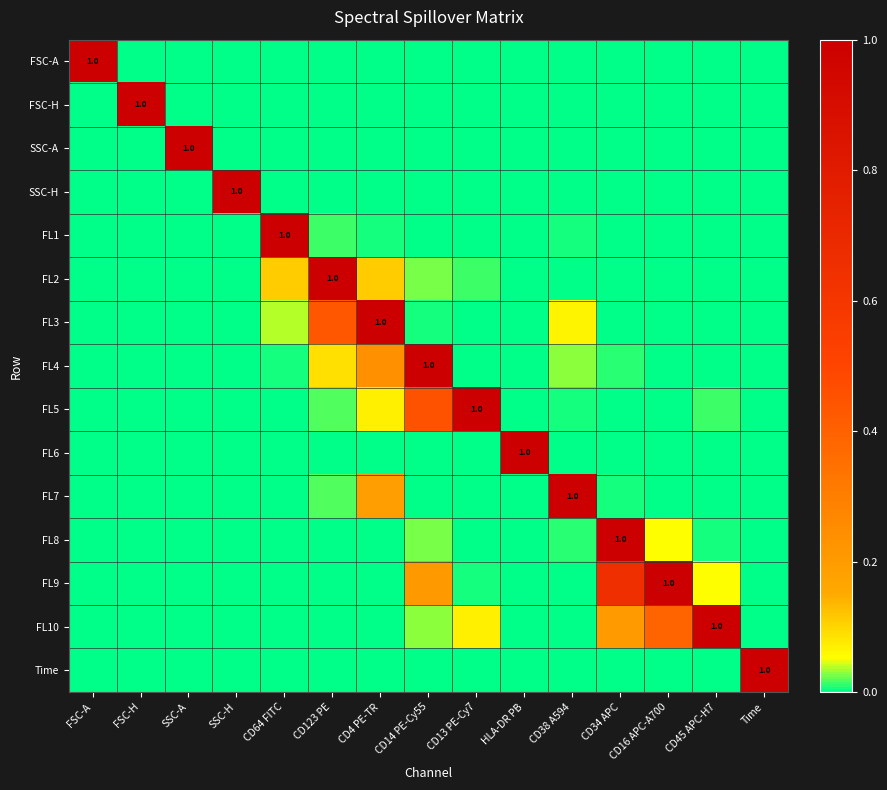

How many values in Time are above zero?

1